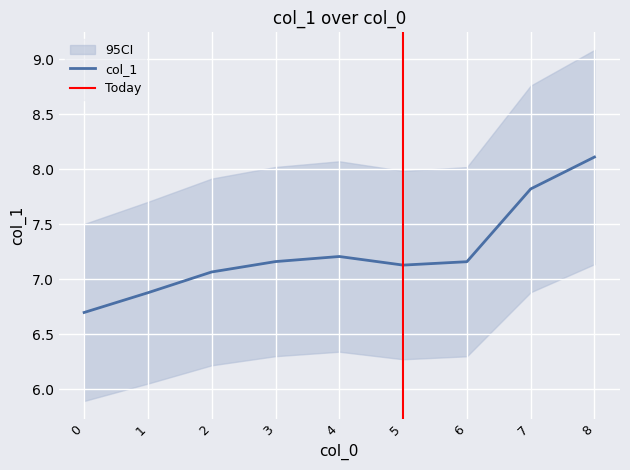

How many points are lower than both their immediate neighbors (excluding endpoints)?

1